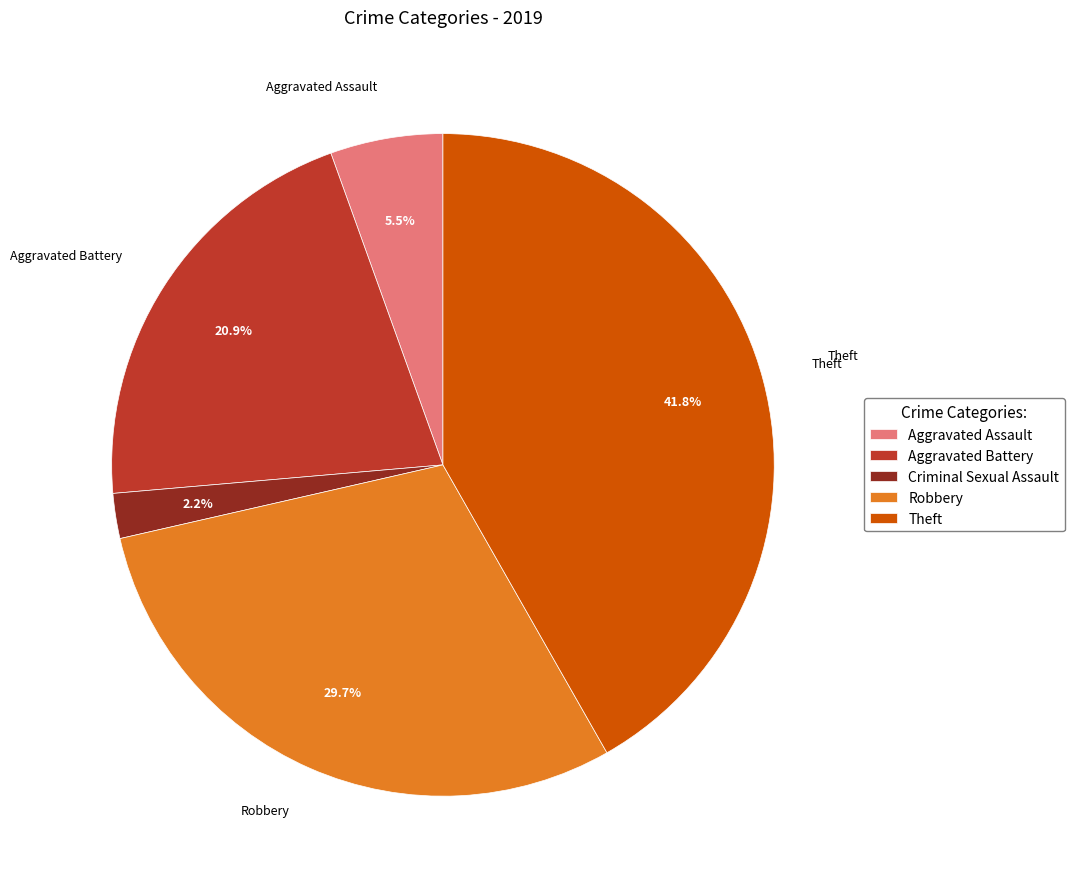

To the nearest percent, what percentage of the pie is Criminal Sexual Assault?

2%